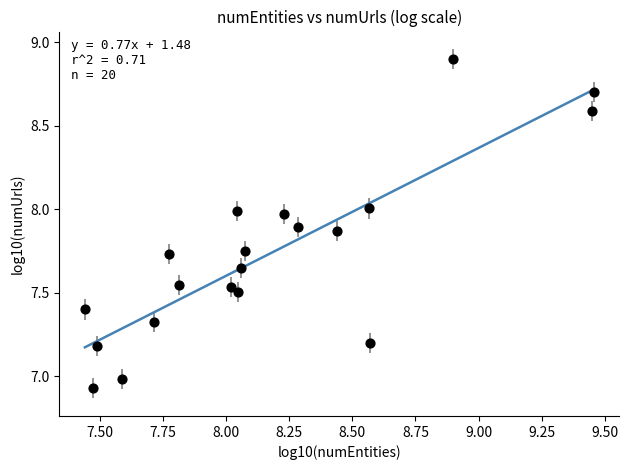

What is the range of Y values (max minus min)?

2.0